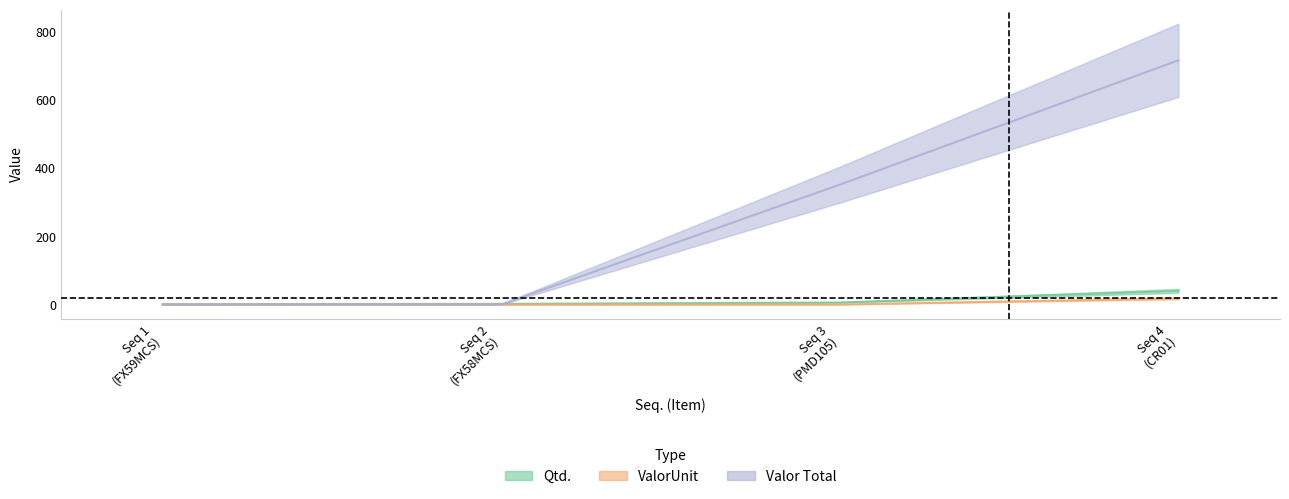

What is the maximum value shown in the chart?

715.2